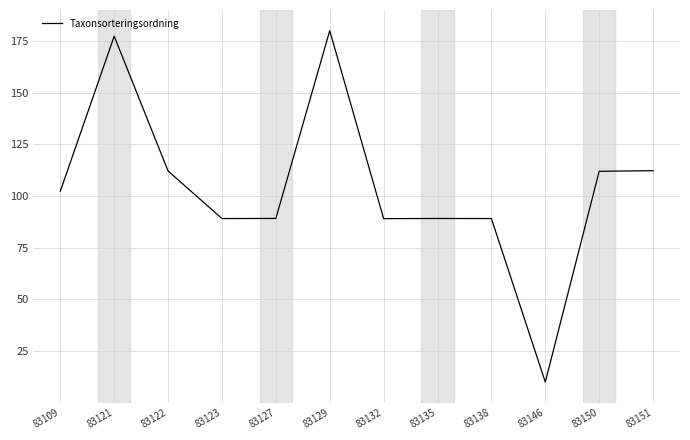

At which category does the data reach its first local peak?

83121